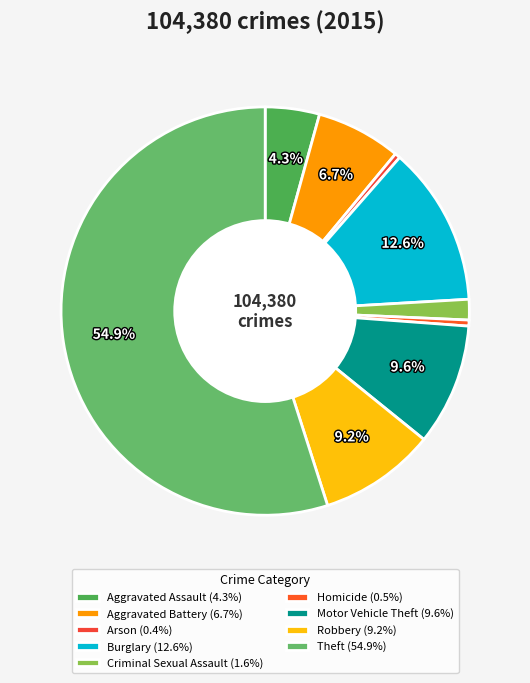

What percentage is the Robbery slice, to the nearest percent?

9%